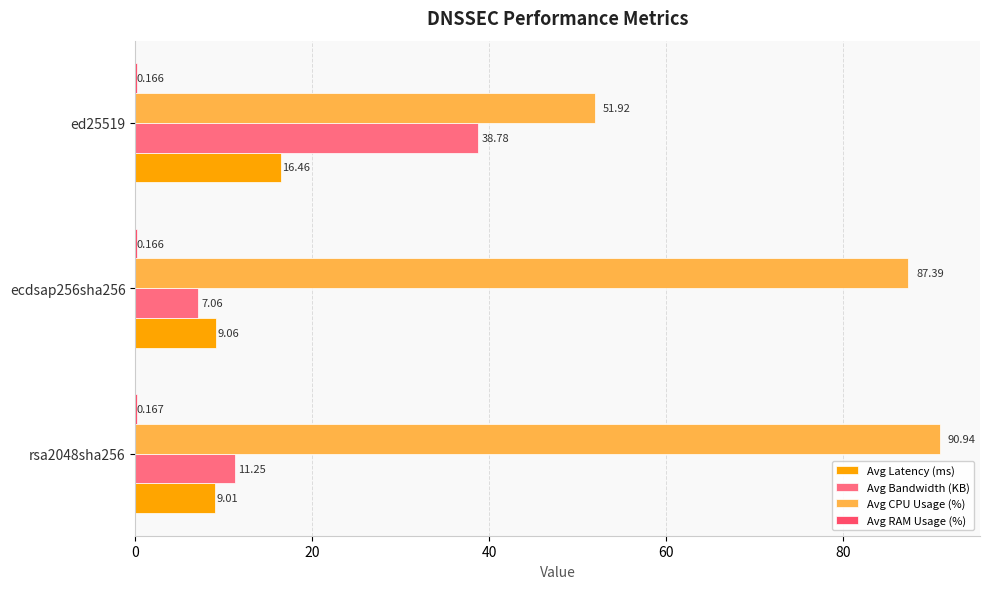

Count the number of categories in the chart.

3